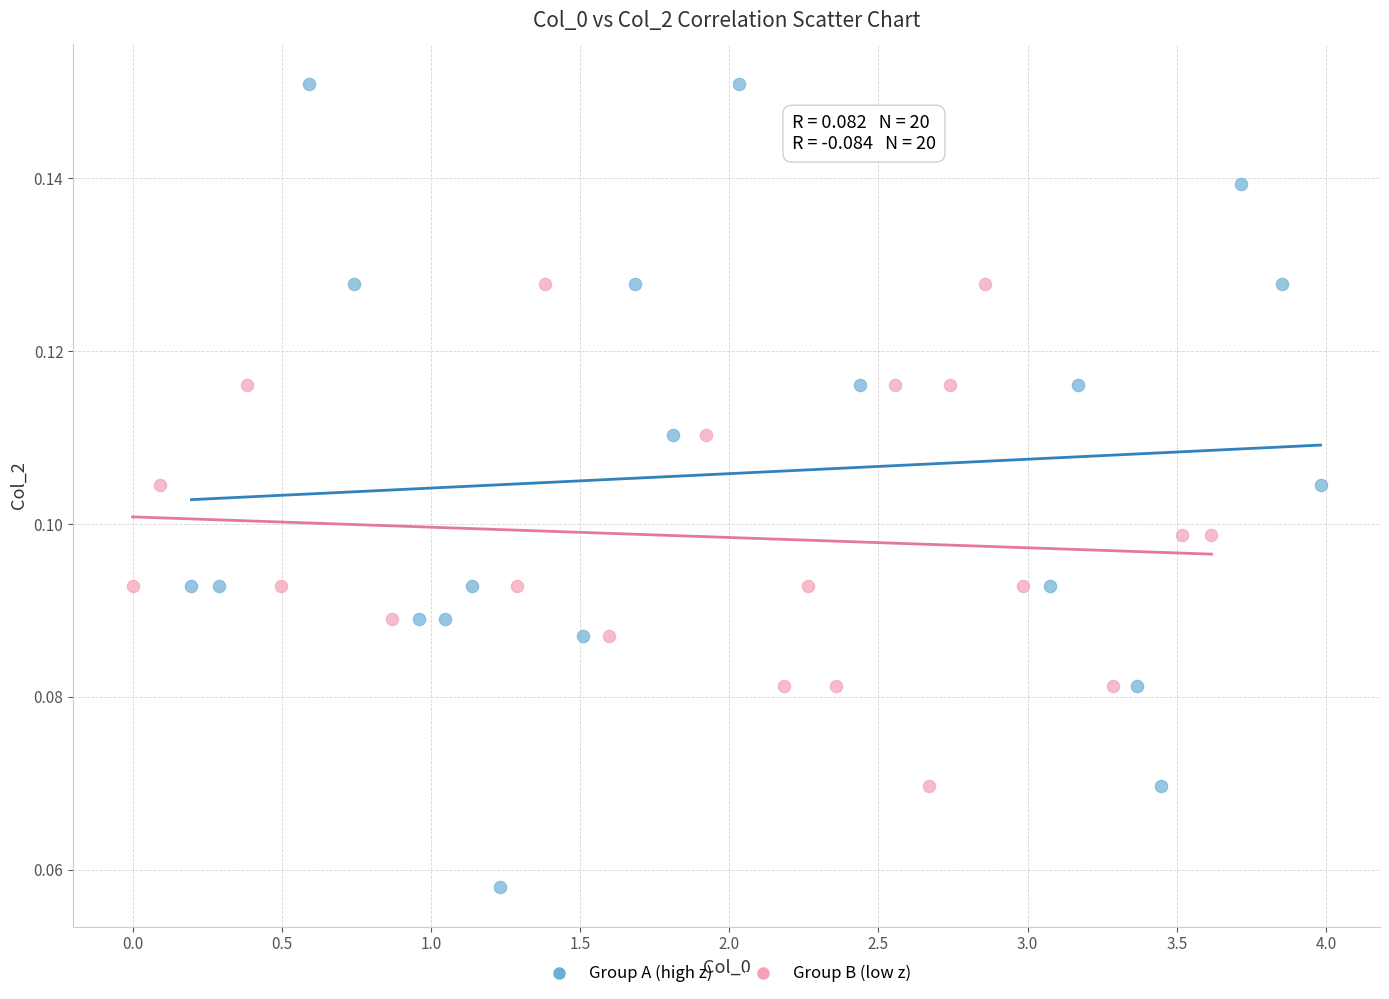

Which series has the largest Y range (max minus min)?

Group A (high z)